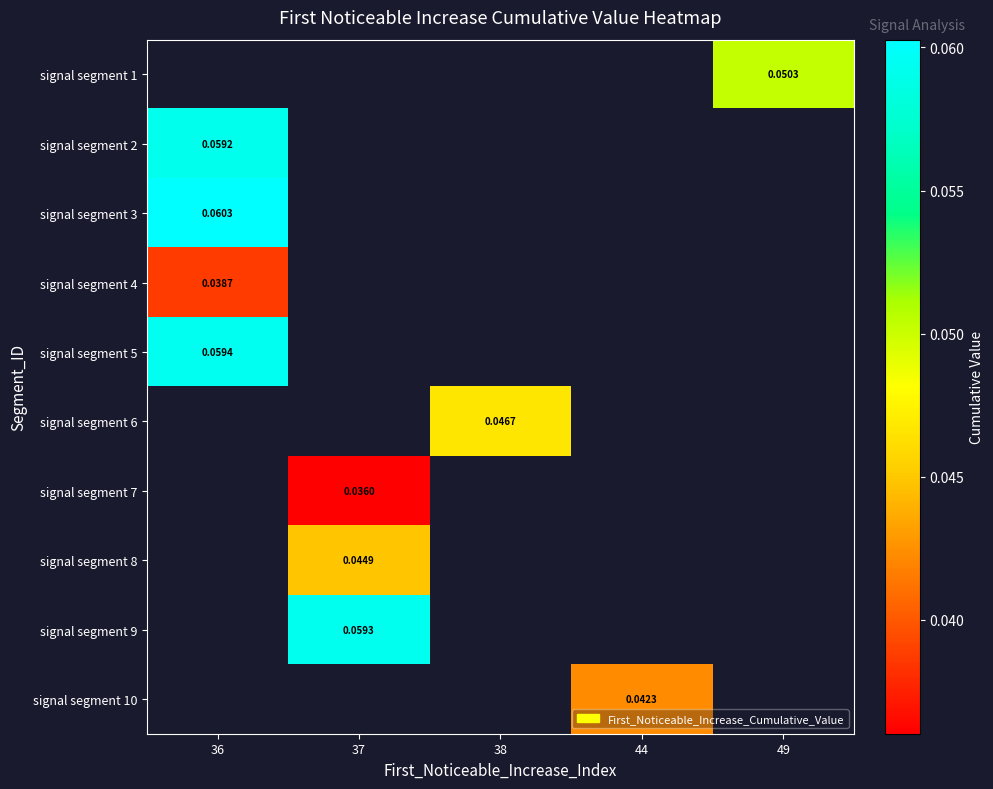

Which series has the widest spread of values?

signal segment 2